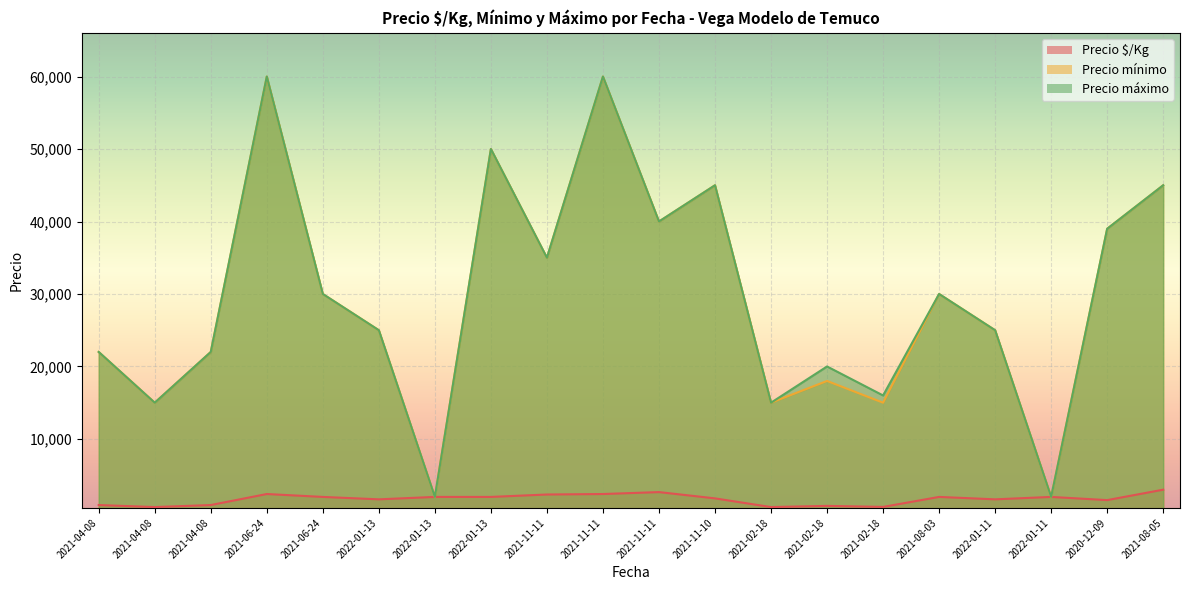

True or false: Precio $/Kg has more than 0 interior local peaks.

True